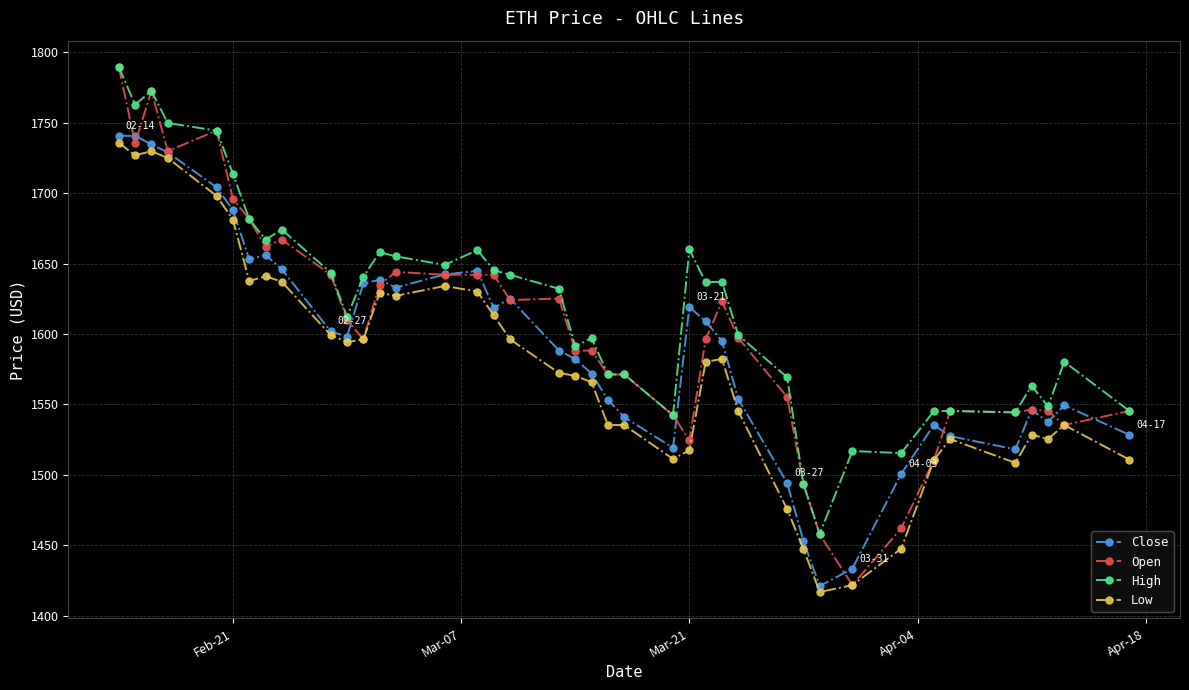

Rank the series by their average value, from lowest to highest.

Low, Close, Open, High